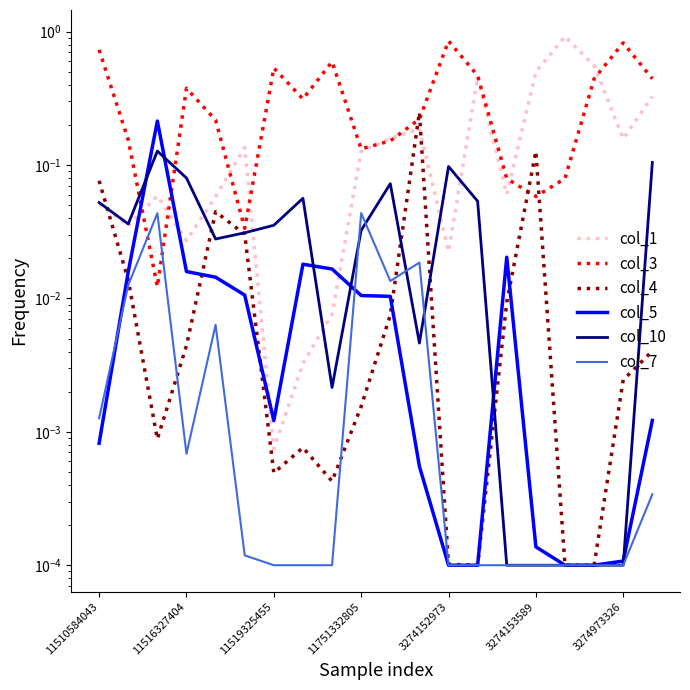

Reading left to right, extract all data points from this chart.

col_1: 0.1	0.0	0.1	0.0	0.1	0.1	0.0	0.0	0.0	0.1	0.2	0.2	0.0	0.5	0.1	0.5	0.9	0.6	0.2	0.3
col_3: 0.7	0.2	0.0	0.4	0.2	0.0	0.5	0.3	0.6	0.1	0.2	0.2	0.9	0.5	0.1	0.1	0.1	0.4	0.8	0.4
col_4: 0.1	0.0	0.0	0.0	0.0	0.0	0.0	0.0	0.0	0.0	0.0	0.2	0.0	0.0	0.0	0.1	0.0	0.0	0.0	0.0
col_5: 0.0	0.0	0.2	0.0	0.0	0.0	0.0	0.0	0.0	0.0	0.0	0.0	0.0	0.0	0.0	0.0	0.0	0.0	0.0	0.0
col_10: 0.1	0.0	0.1	0.1	0.0	0.0	0.0	0.1	0.0	0.0	0.1	0.0	0.1	0.1	0.0	0.0	0.0	0.0	0.0	0.1
col_7: 0.0	0.0	0.0	0.0	0.0	0.0	0.0	0.0	0.0	0.0	0.0	0.0	0.0	0.0	0.0	0.0	0.0	0.0	0.0	0.0